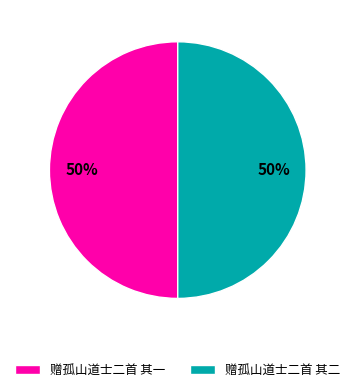

True or false: 赠孤山道士二首 其二 accounts for 50% of the total.

True